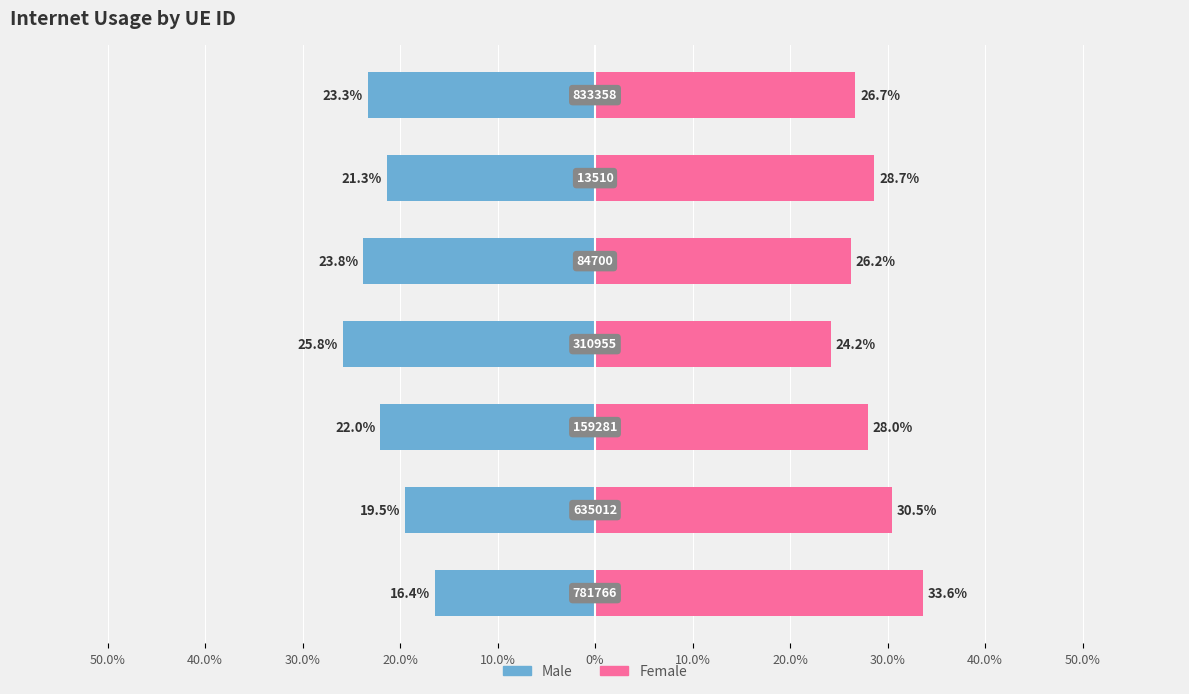

What is the minimum value for Internet usage (right)?

24.2